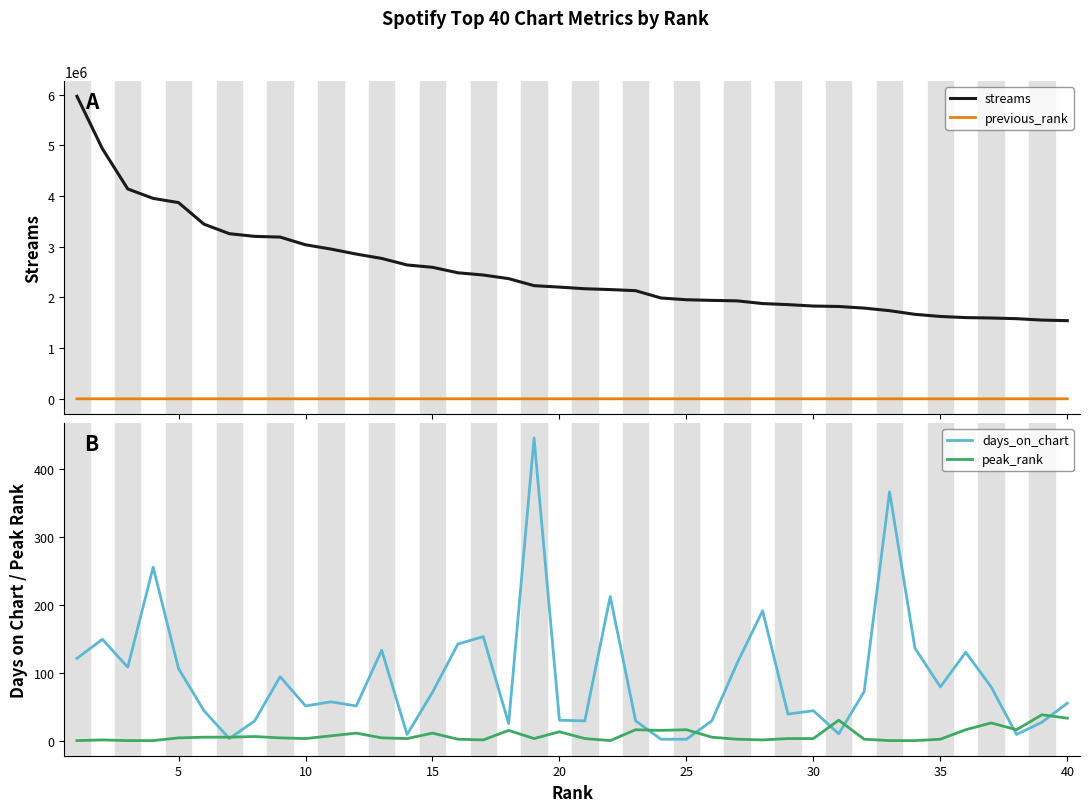

In peak_rank, how many points are higher than both neighbors (excluding endpoints)?

11